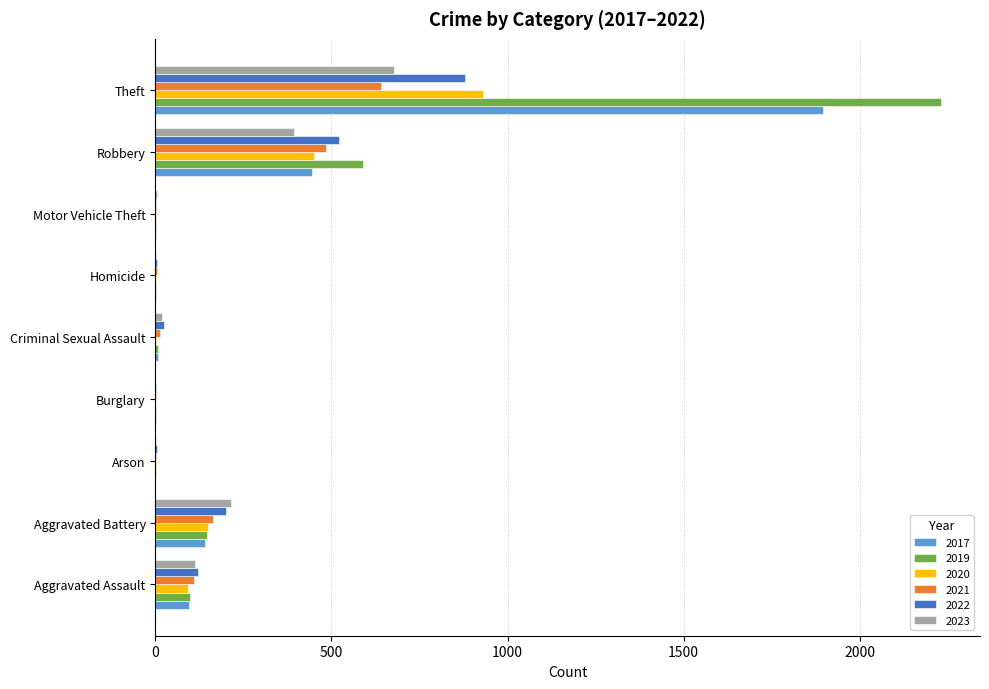

What is the approximate value of 2019 at Aggravated Battery?

148